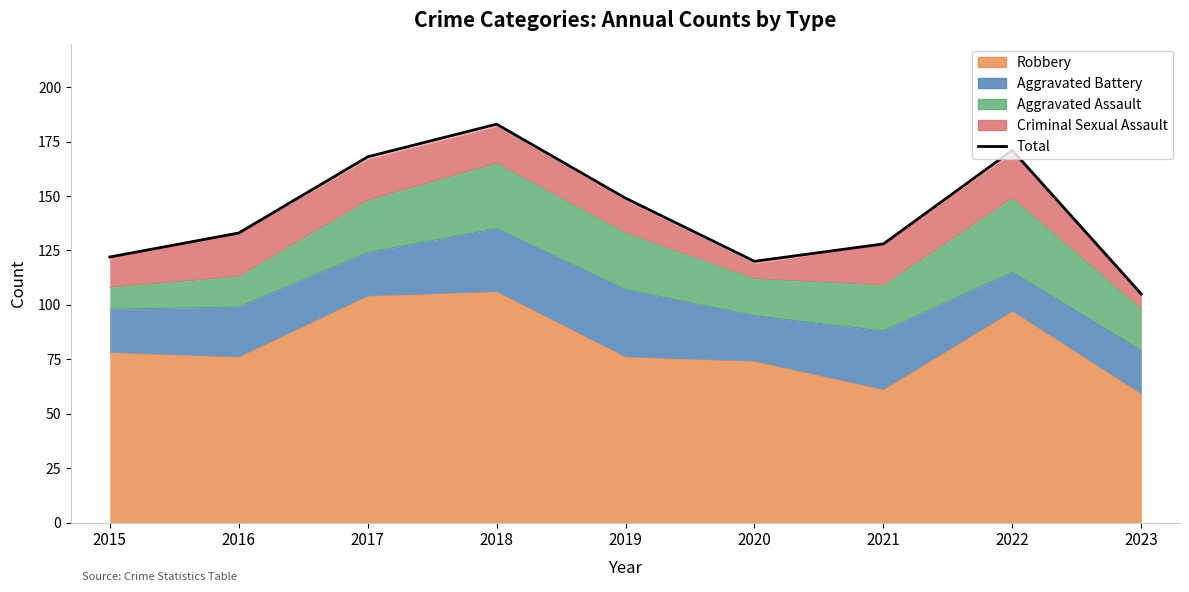

Is it true that the value at 2022 is 280?

False